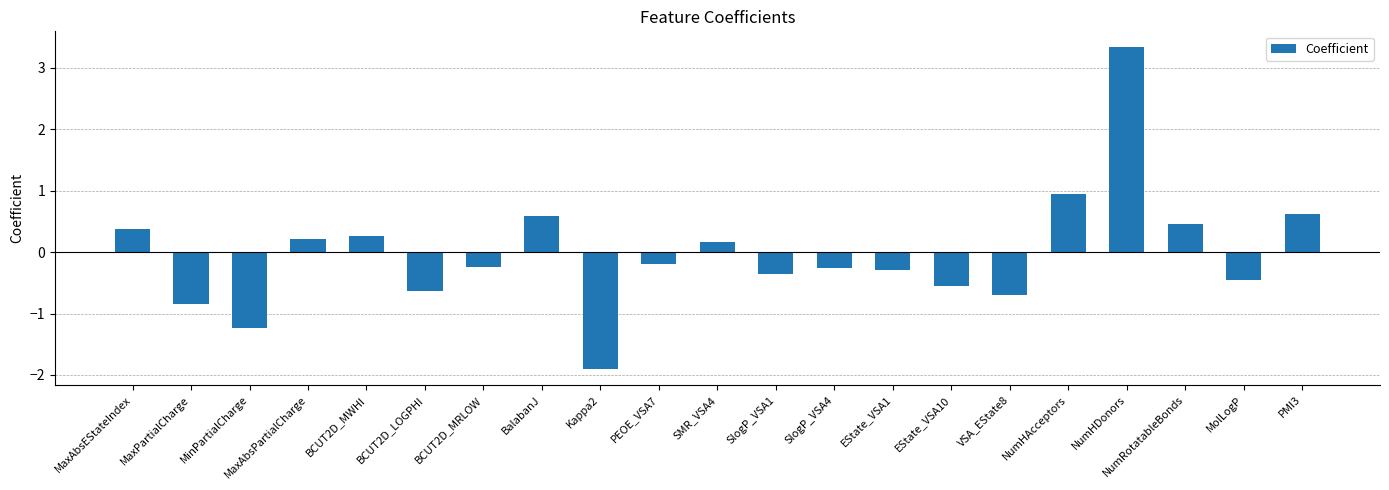

How many bars are there in total?

21